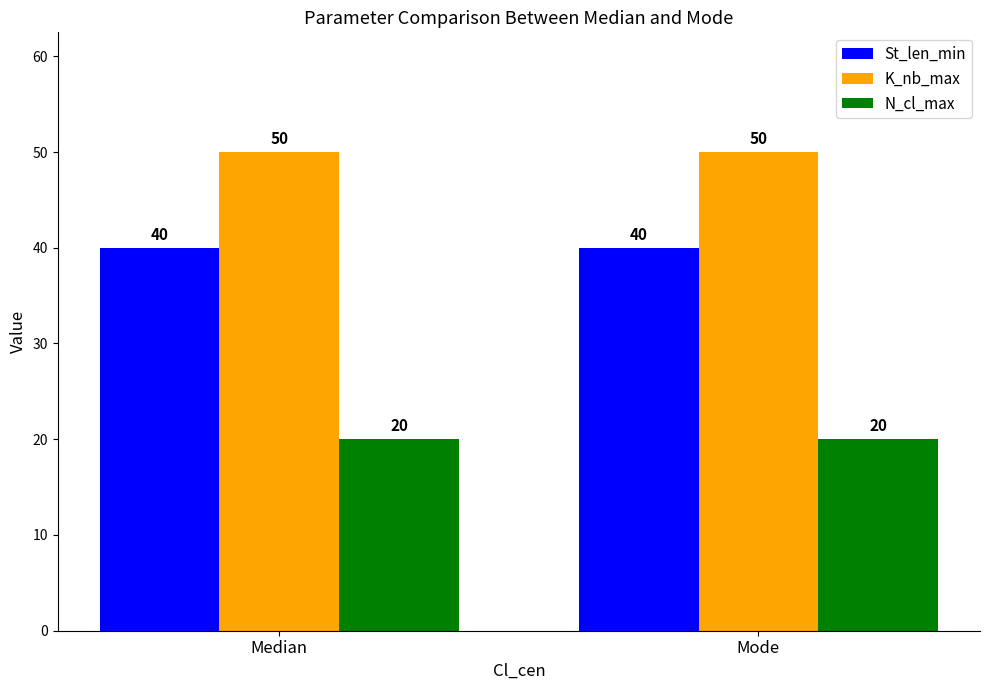

Rank the series by their average value, from highest to lowest.

K_nb_max, St_len_min, N_cl_max